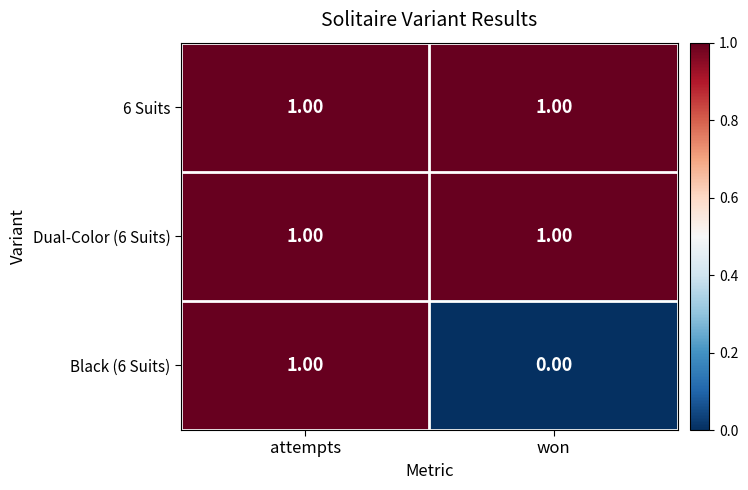

Which series changed the most between attempts and won?

Black (6 Suits)